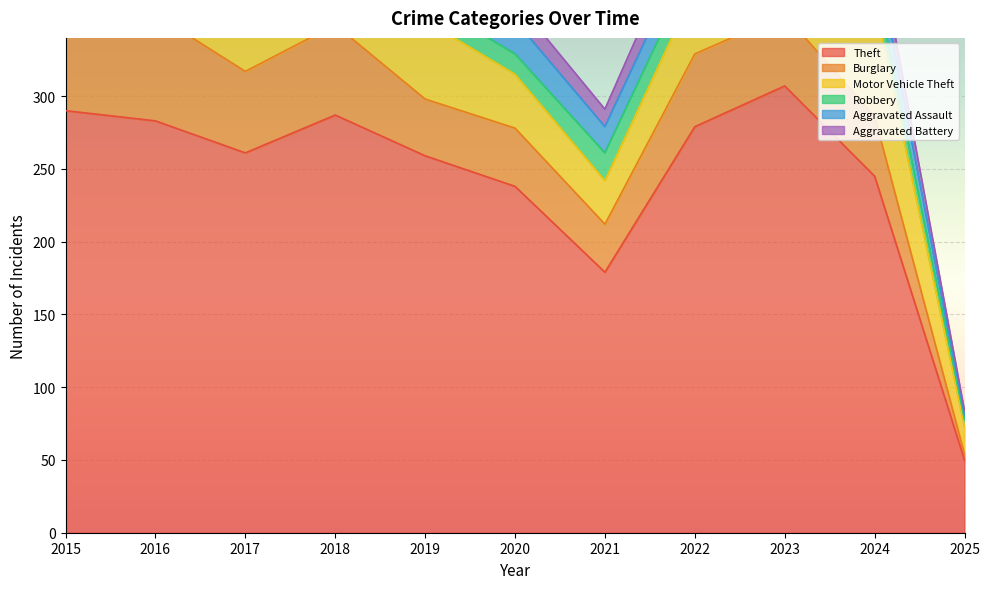

Read the Theft value at 2025.

50